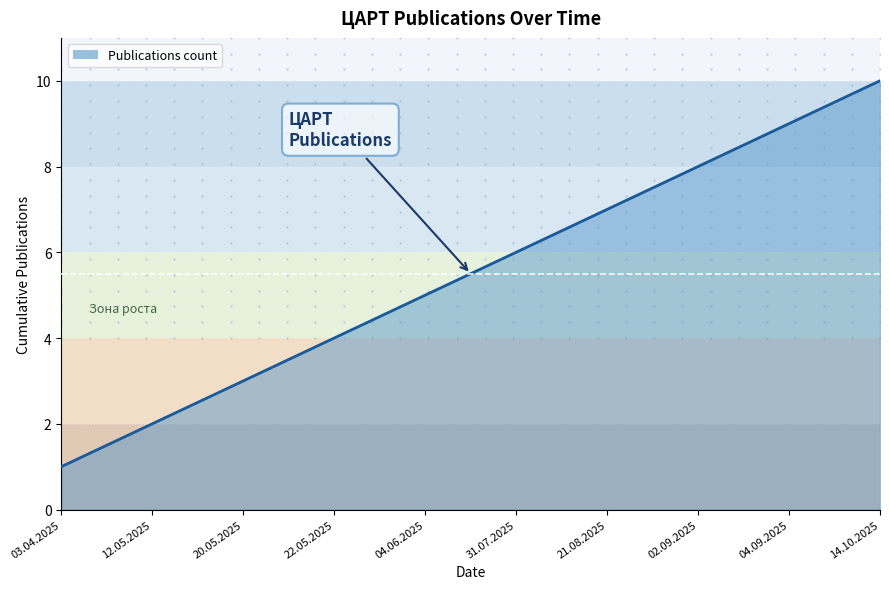

What is the change in value from 12.05.2025 to 04.06.2025?

+3